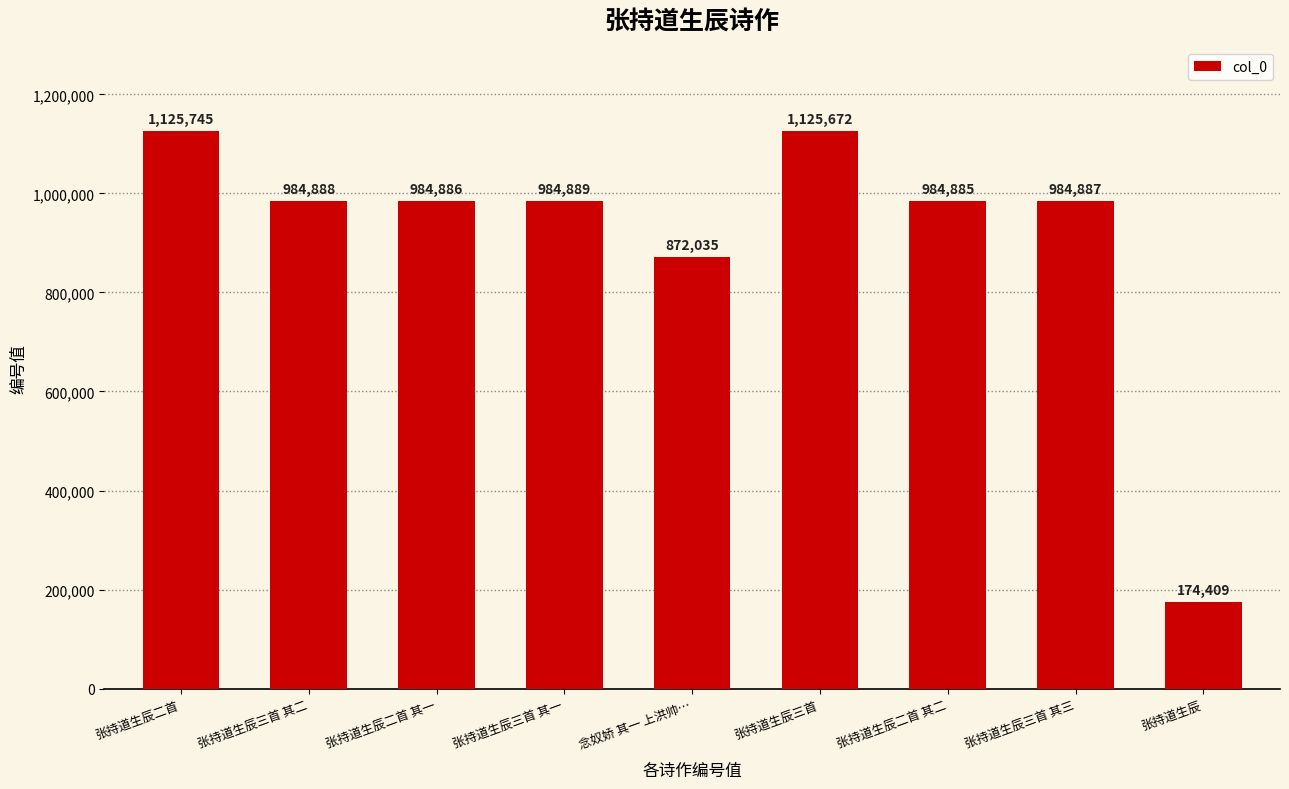

How many data points are less than 984887?

4